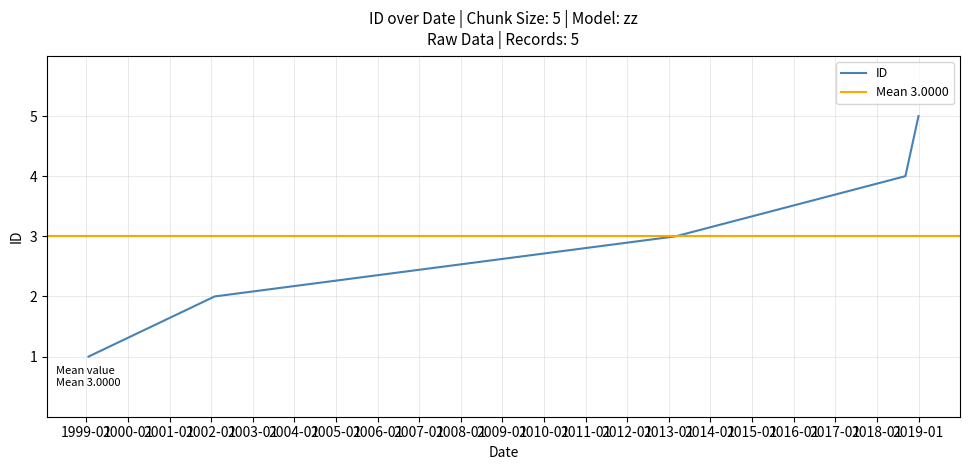

Count the values in the range 2 to 4.

3